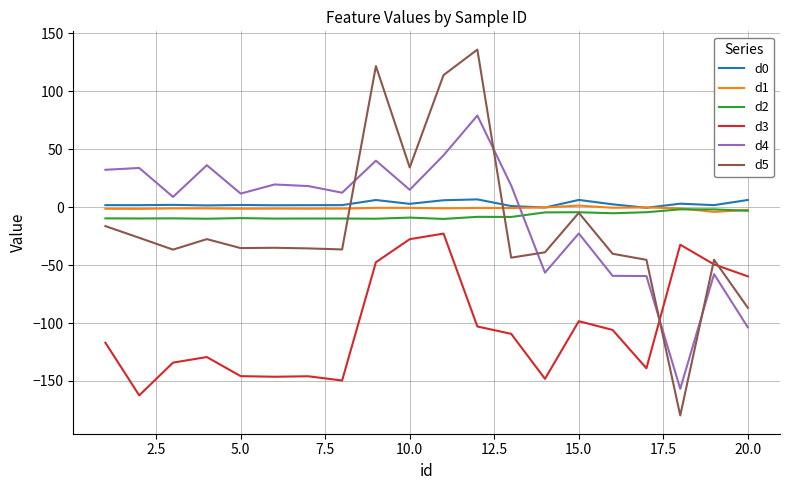

How many lines are shown in the chart?

6